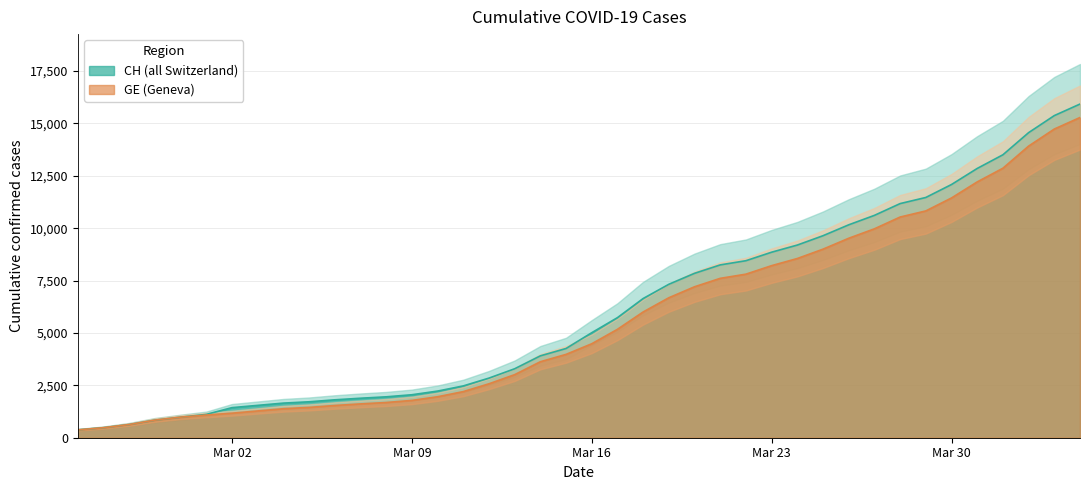

What is the highest value of the GE (Geneva) series?

15284